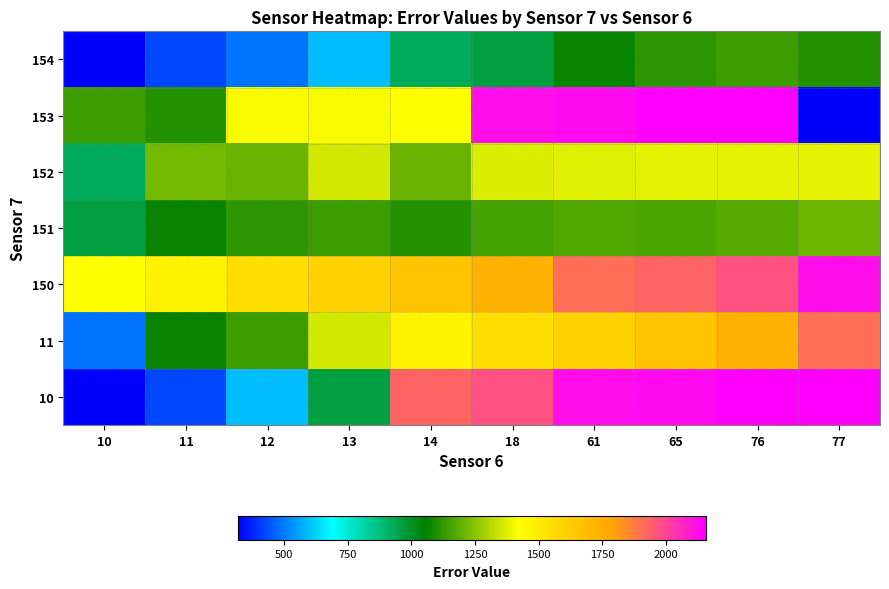

Reading right to left, list all the values displayed in this chart.

154: 77=1101	76=1142	65=1121	61=1067	18=960	14=927	13=592	12=486	11=423	10=318
153: 77=318	76=2155	65=2151	61=2130	18=2120	14=1423	13=1415	12=1410	11=1101	10=1142
152: 77=1384	76=1382	65=1387	61=1379	18=1372	14=1206	13=1357	12=1204	11=1215	10=927
151: 77=1208	76=1177	65=1164	61=1168	18=1155	14=1101	13=1142	12=1121	11=1067	10=960
150: 77=2120	76=1972	65=1931	61=1908	18=1725	14=1661	13=1609	12=1547	11=1469	10=1423
11: 77=1908	76=1725	65=1661	61=1609	18=1547	14=1469	13=1357	12=1142	11=1067	10=486
10: 77=2155	76=2151	65=2130	61=2120	18=1972	14=1931	13=960	12=592	11=423	10=318